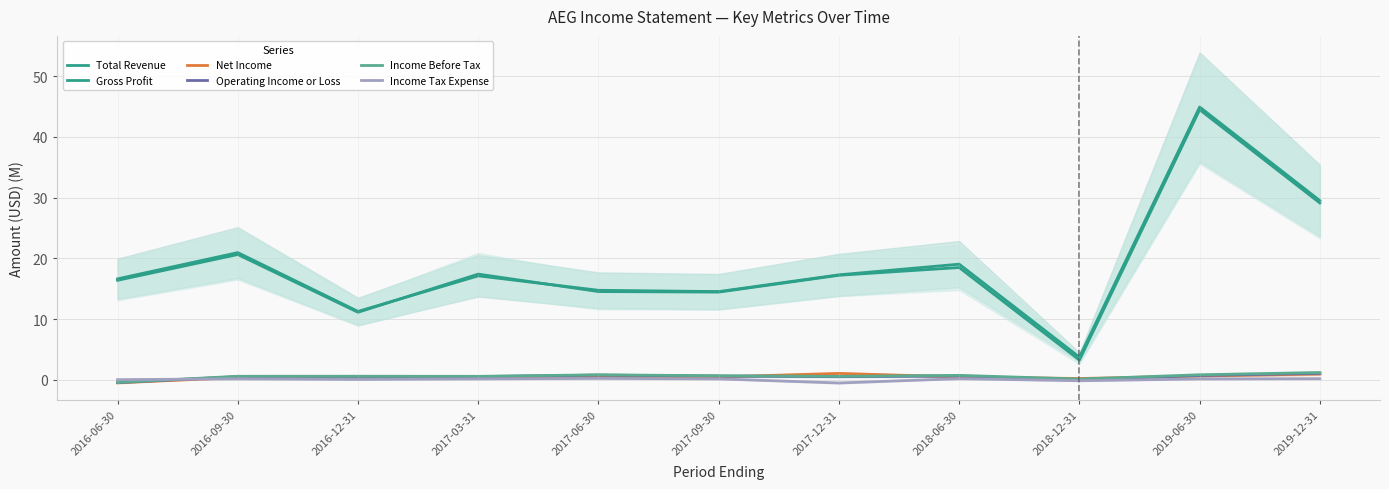

Is this an area chart (filled region under the line)?

No